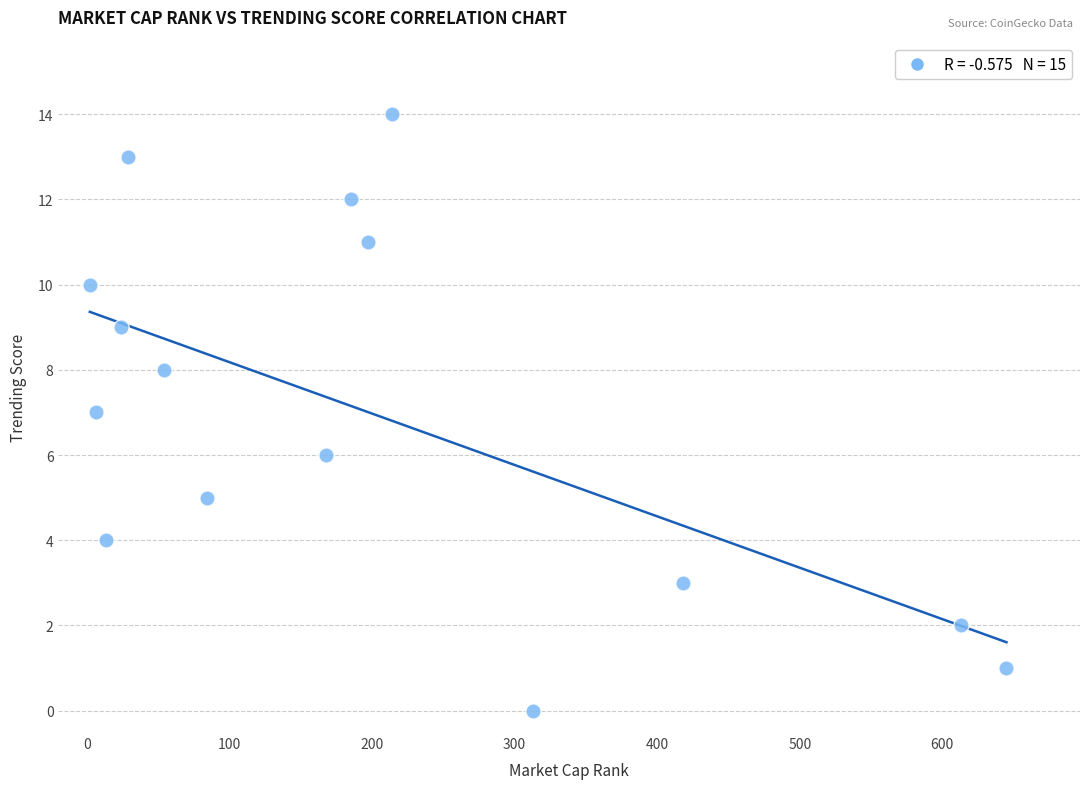

What is the range of X values (max minus min)?

643